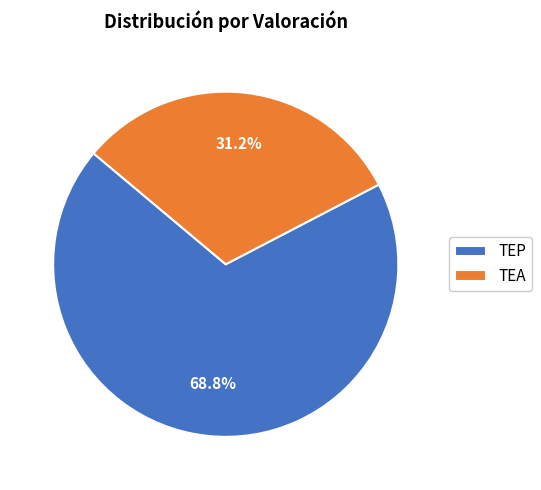

The TEP slice represents 63% of the pie. True or false?

False